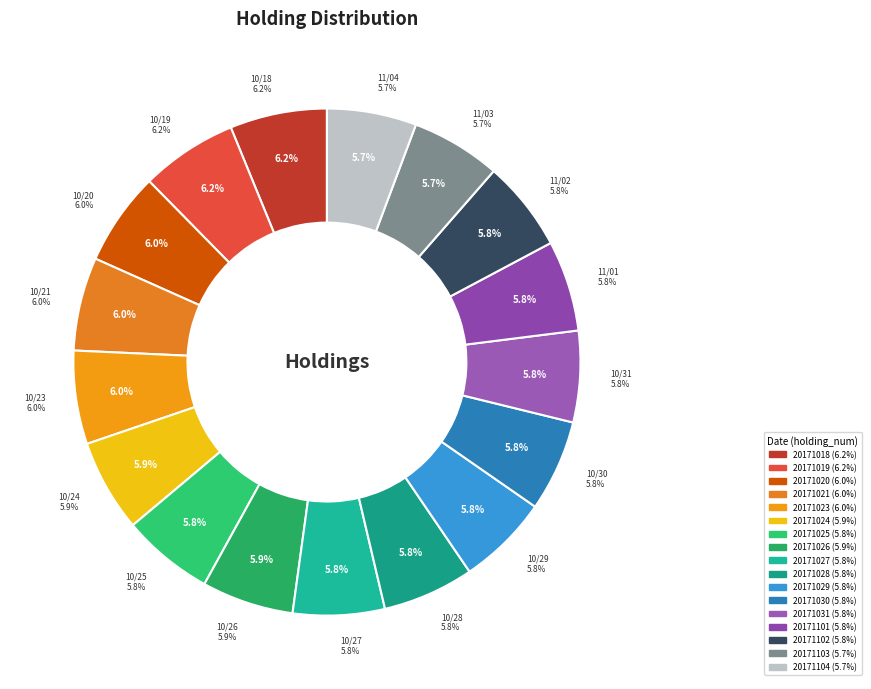

True or false: 20171031 accounts for 1% of the total.

False